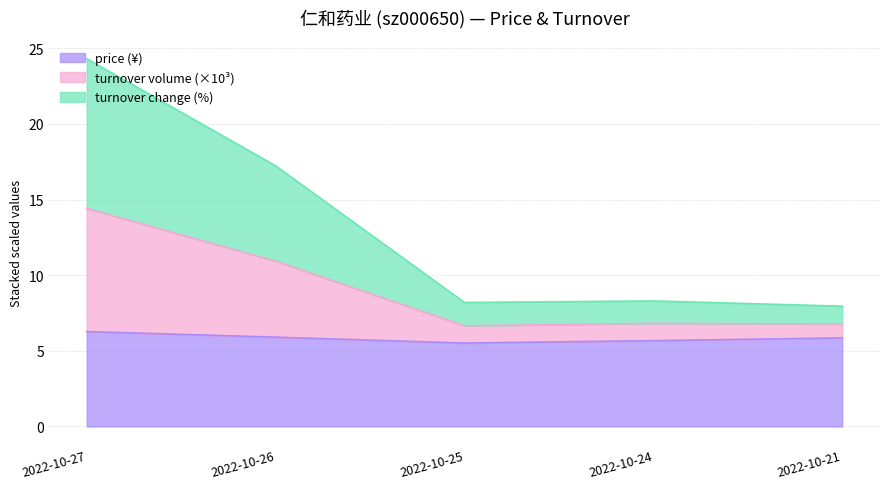

At which category is the sum across all series the highest?

2022-10-27